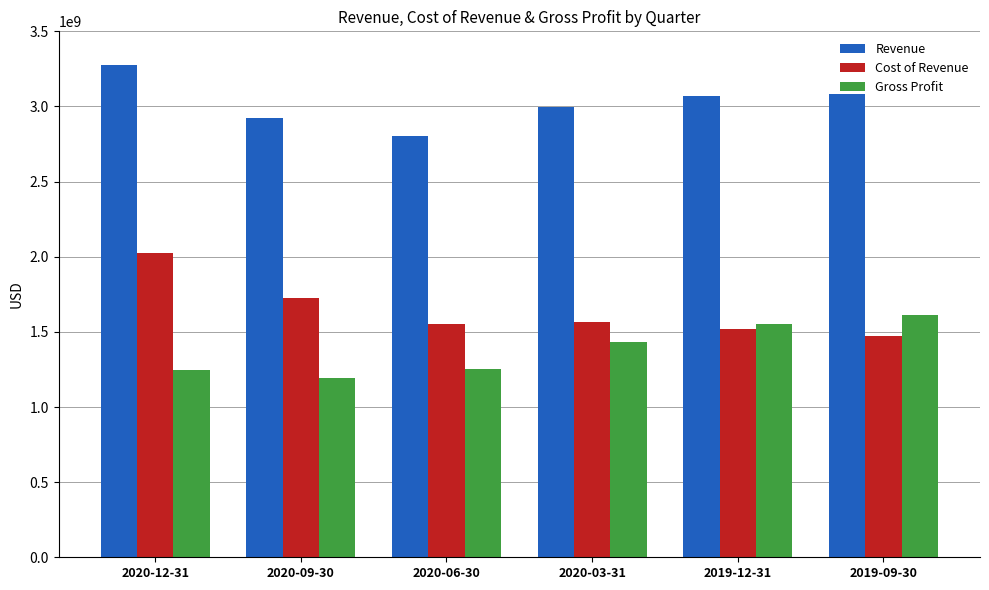

At how many categories does at least one series exceed 3055469804?

3